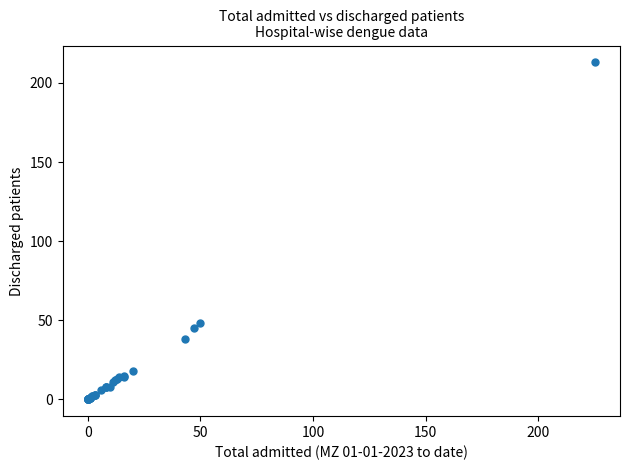

What Y value in the scatter plot is closest to 106?

48